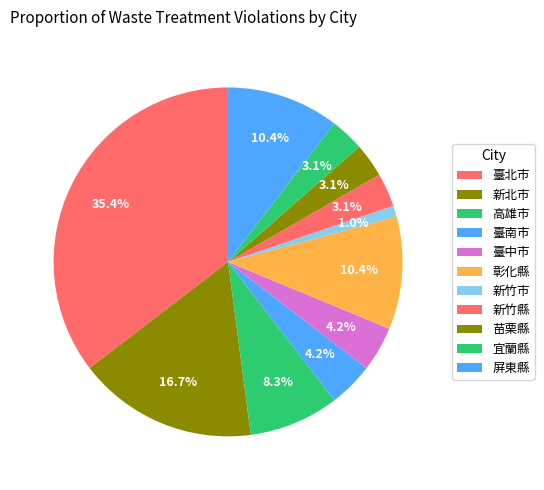

To the nearest percent, what portion does 彰化縣 represent?

10%